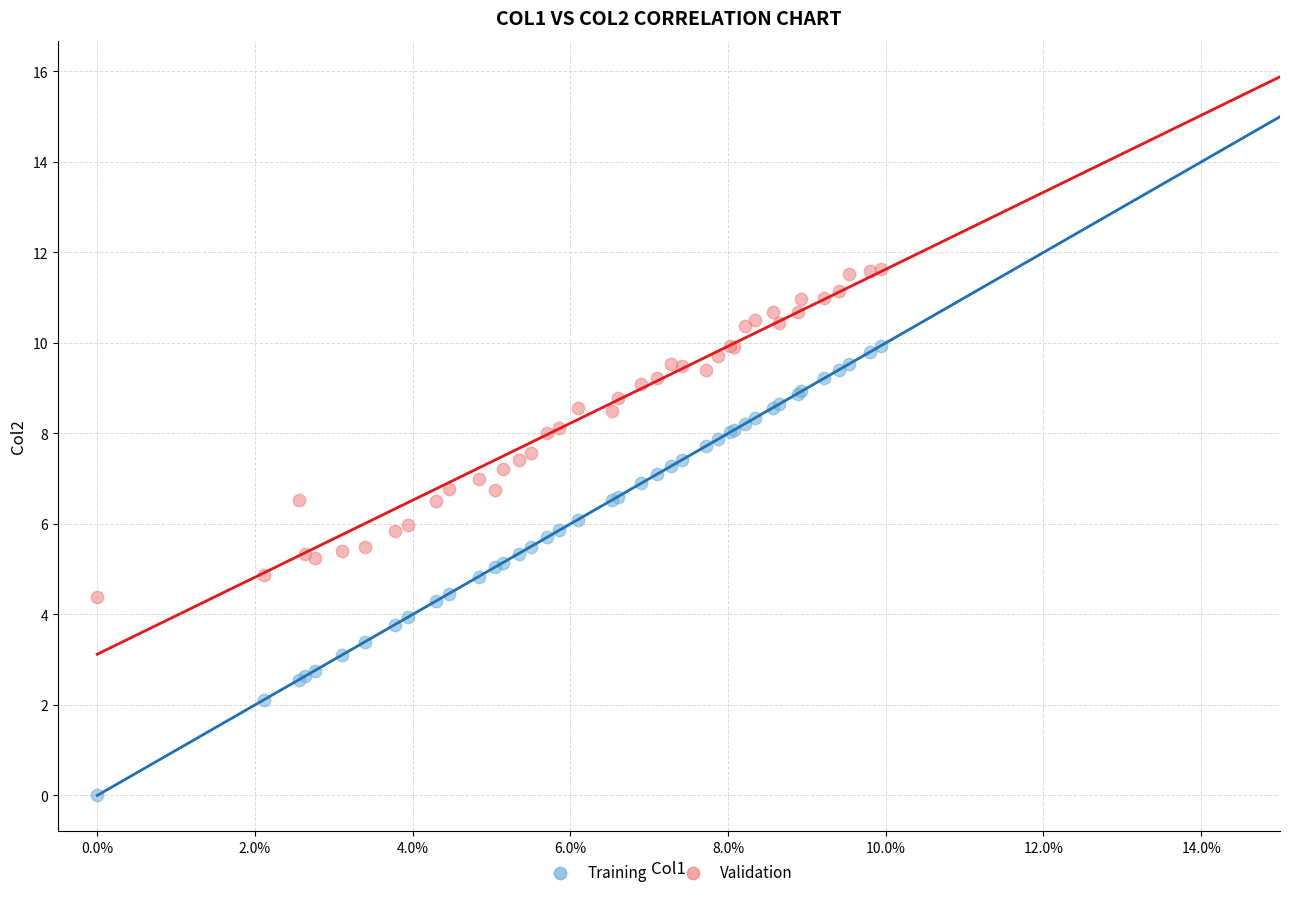

What are all the series names shown in the legend?

Training, Validation